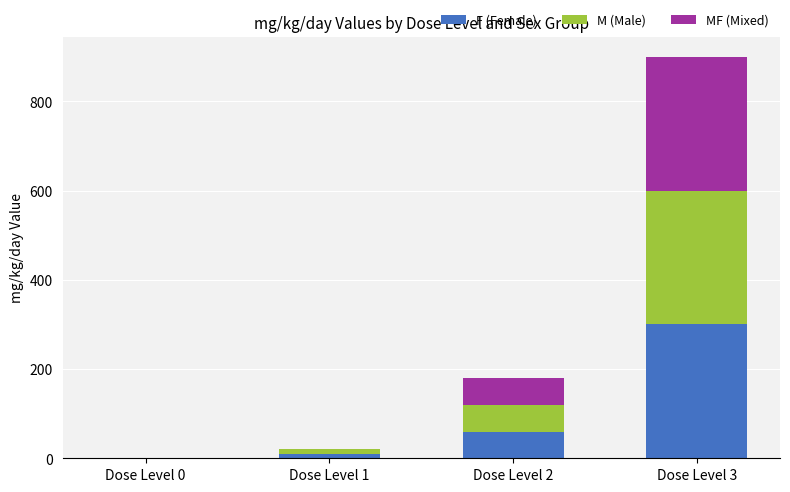

At which category is the sum across all series the highest?

Dose Level 3